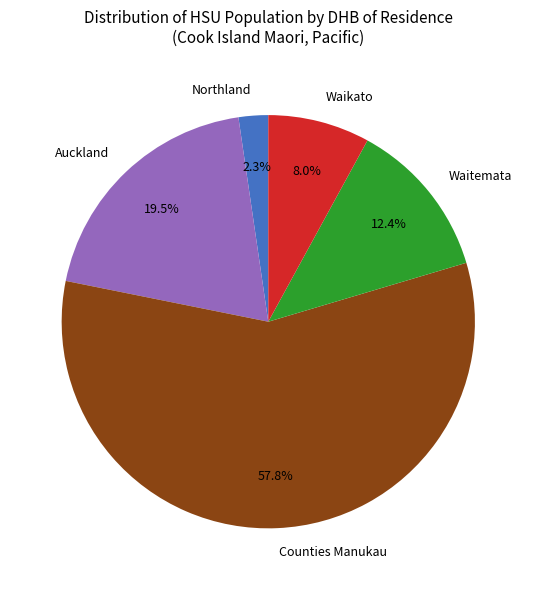

Is Northland the majority of the pie?

No